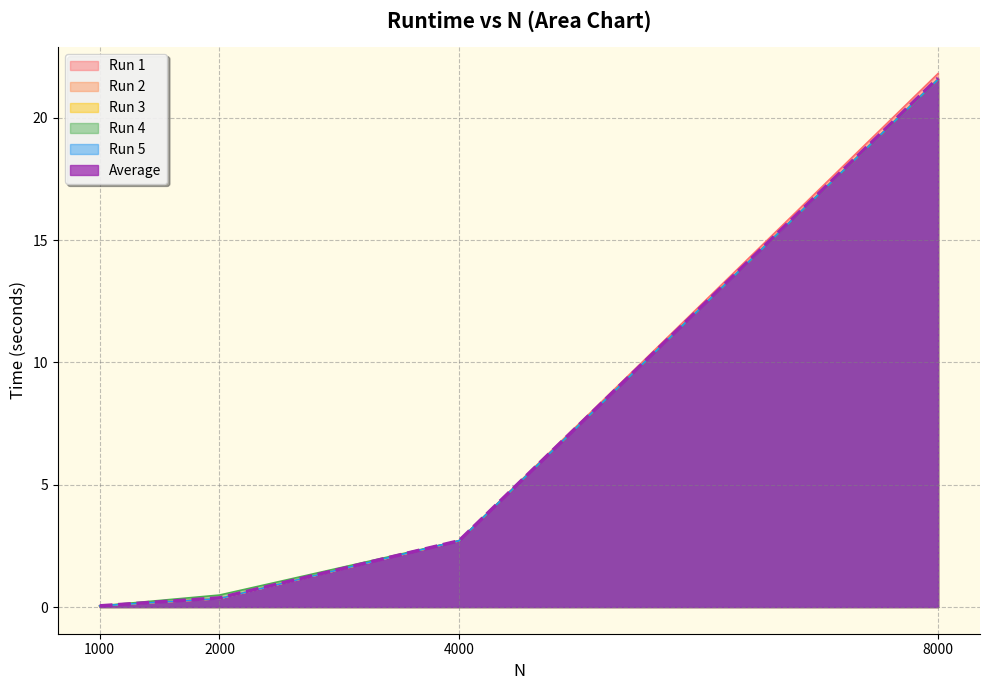

What is the greatest value displayed?

21.8